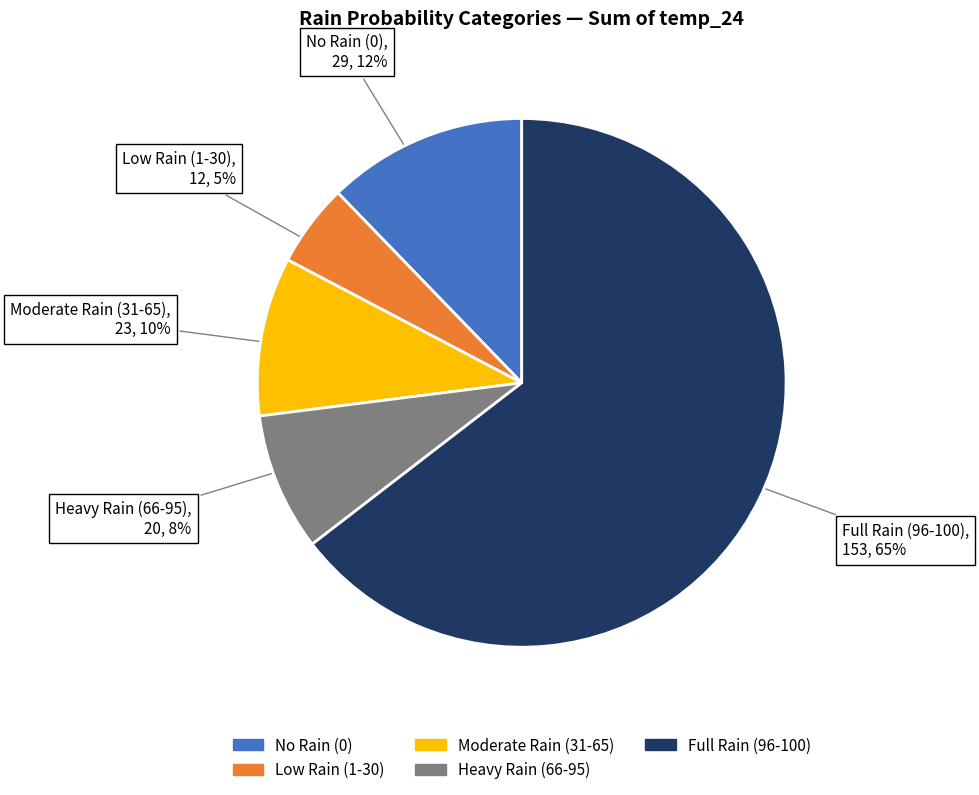

How many slices are in this pie chart?

5